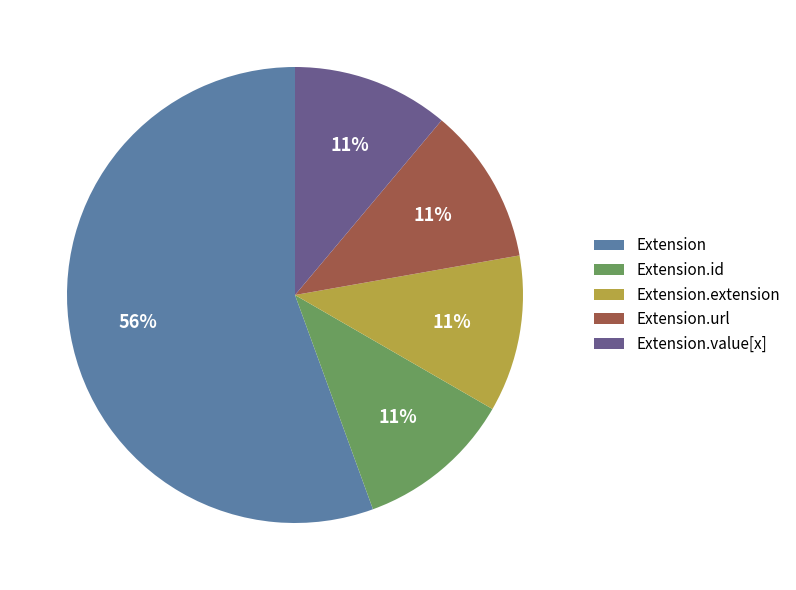

Is Extension.id the majority of the pie?

No